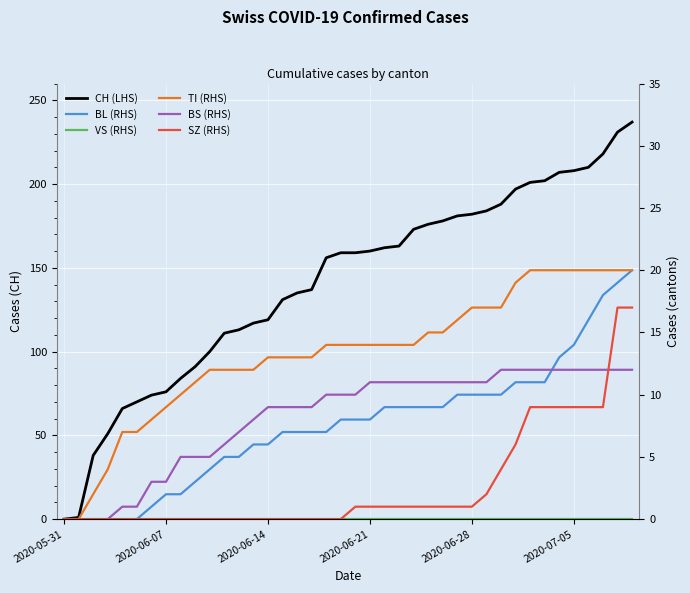

How many distinct data groups are displayed?

6